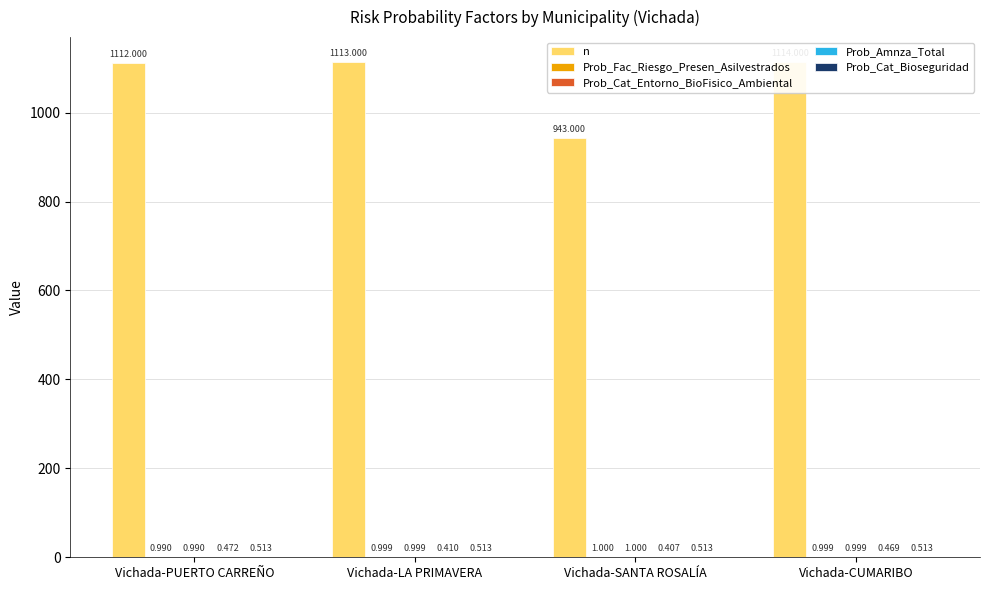

What is the difference between the highest and lowest values at Vichada-LA PRIMAVERA?

1112.6